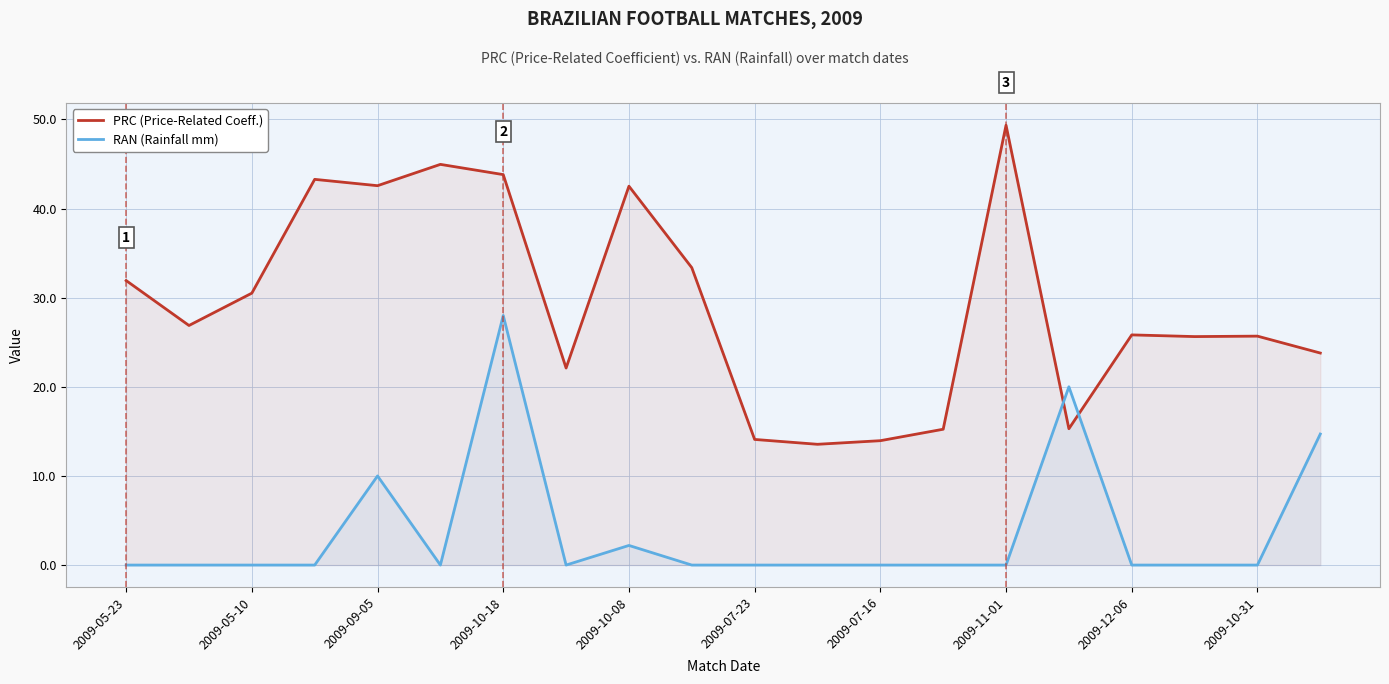

How many lines are shown in the chart?

2